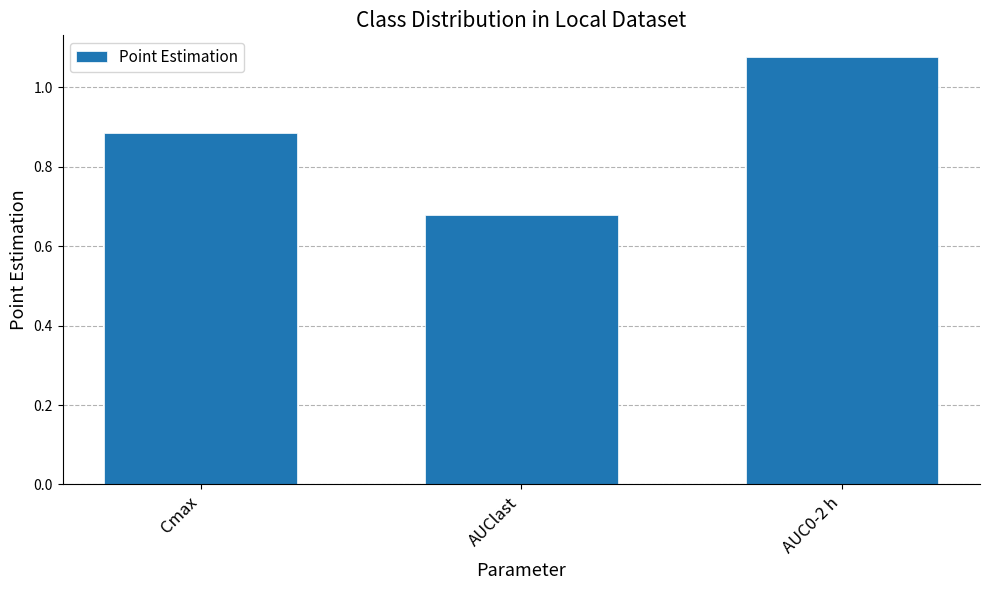

What is the label of the 3rd bar from the right?

Cmax